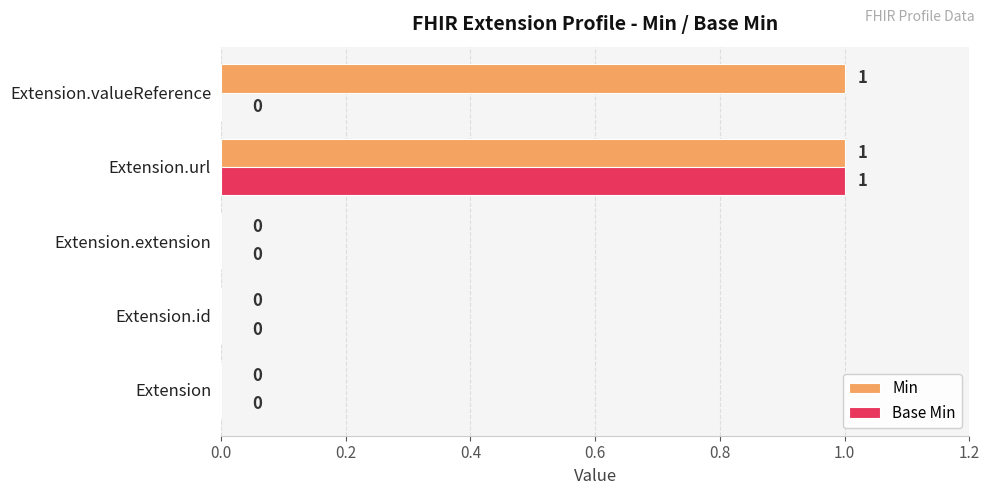

Is it true that Base Min equals -1 at Extension?

False